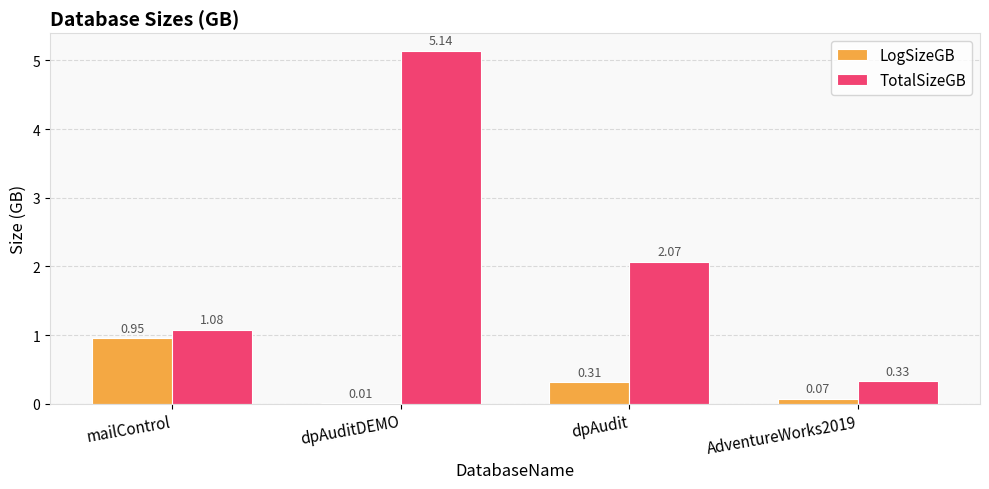

Which series has the largest range (max minus min)?

TotalSizeGB